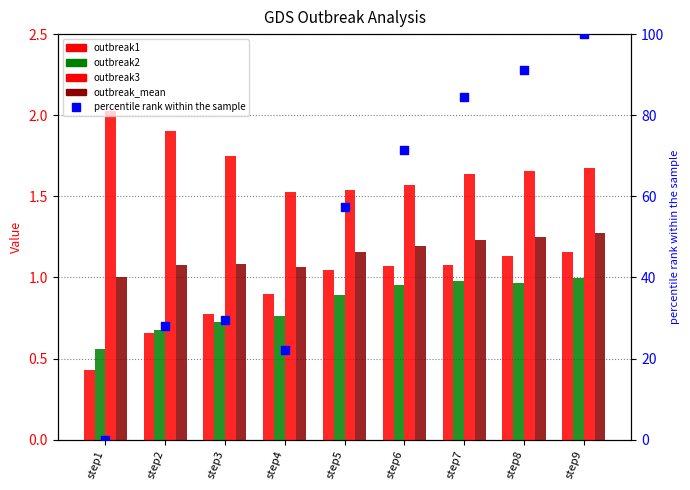

At which category is the sum across all series the highest?

step9